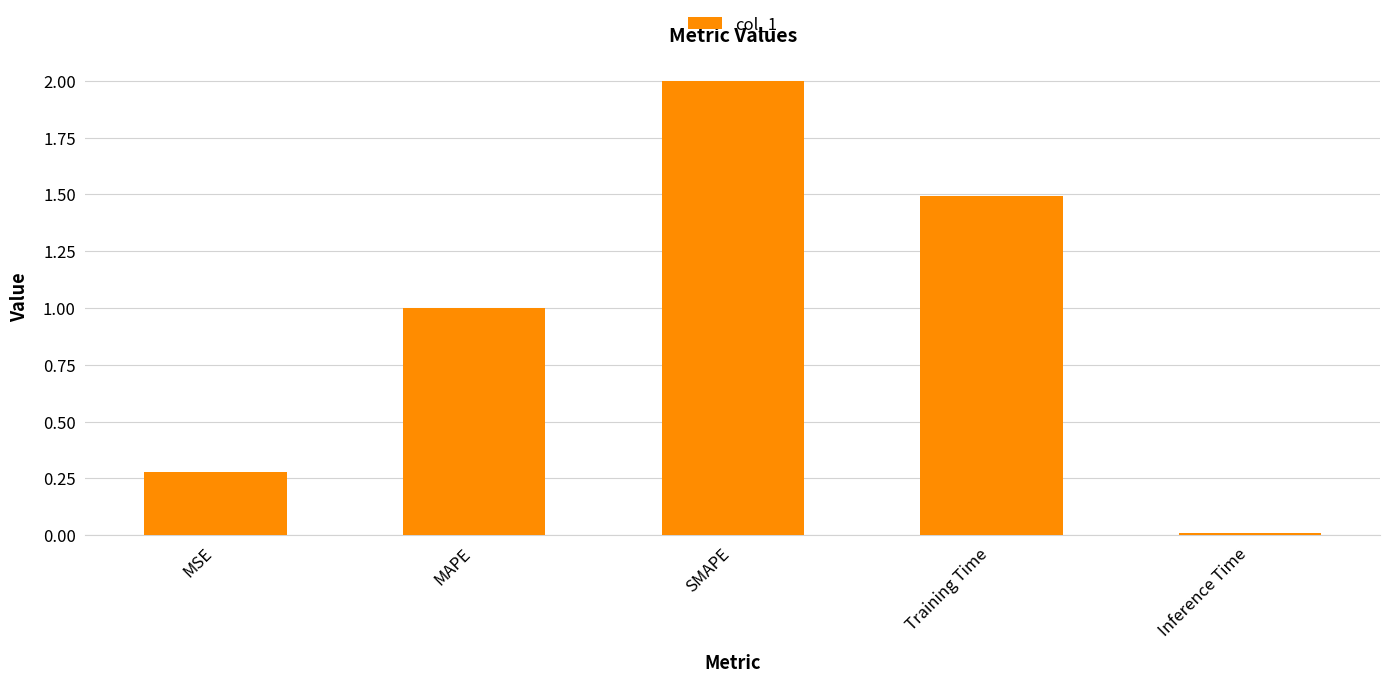

How many bars are there in total?

5